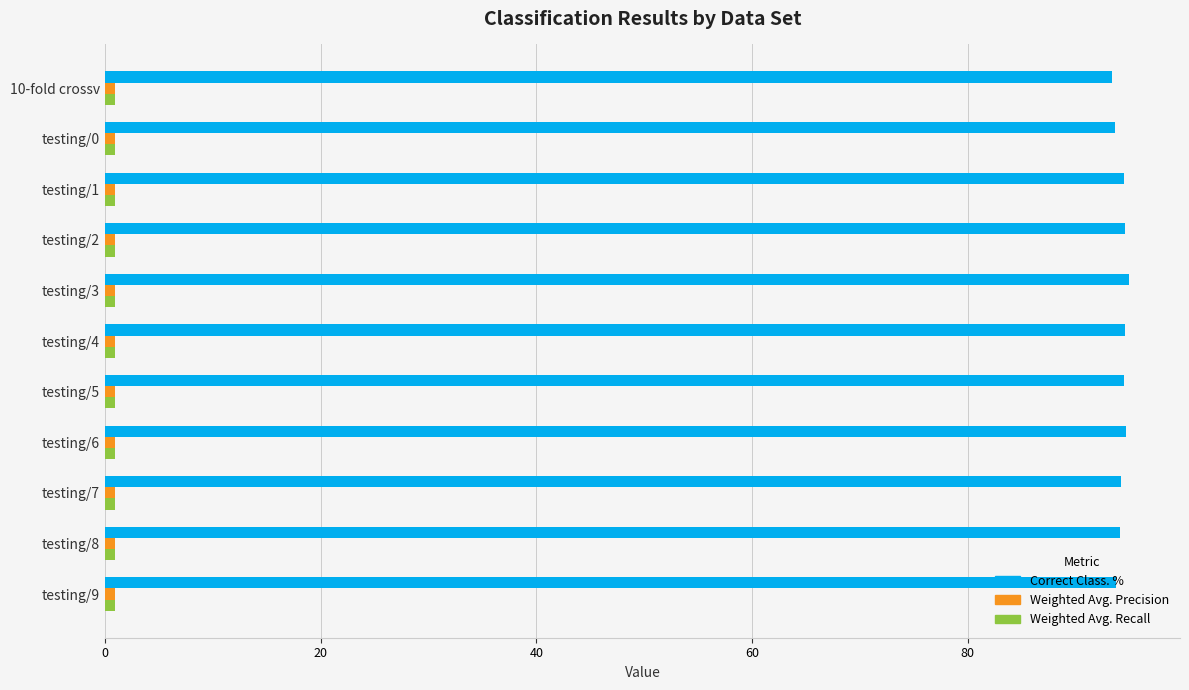

At how many categories does at least one series exceed 12?

11